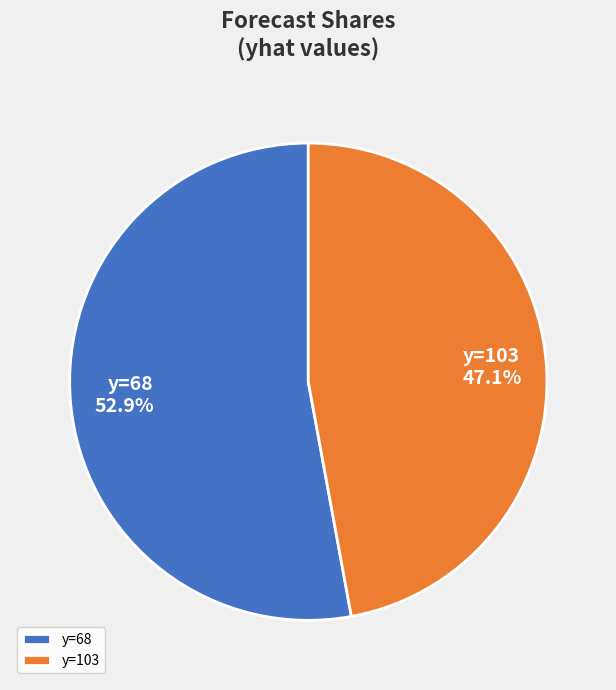

Does y=68 represent more than half of the total?

Yes